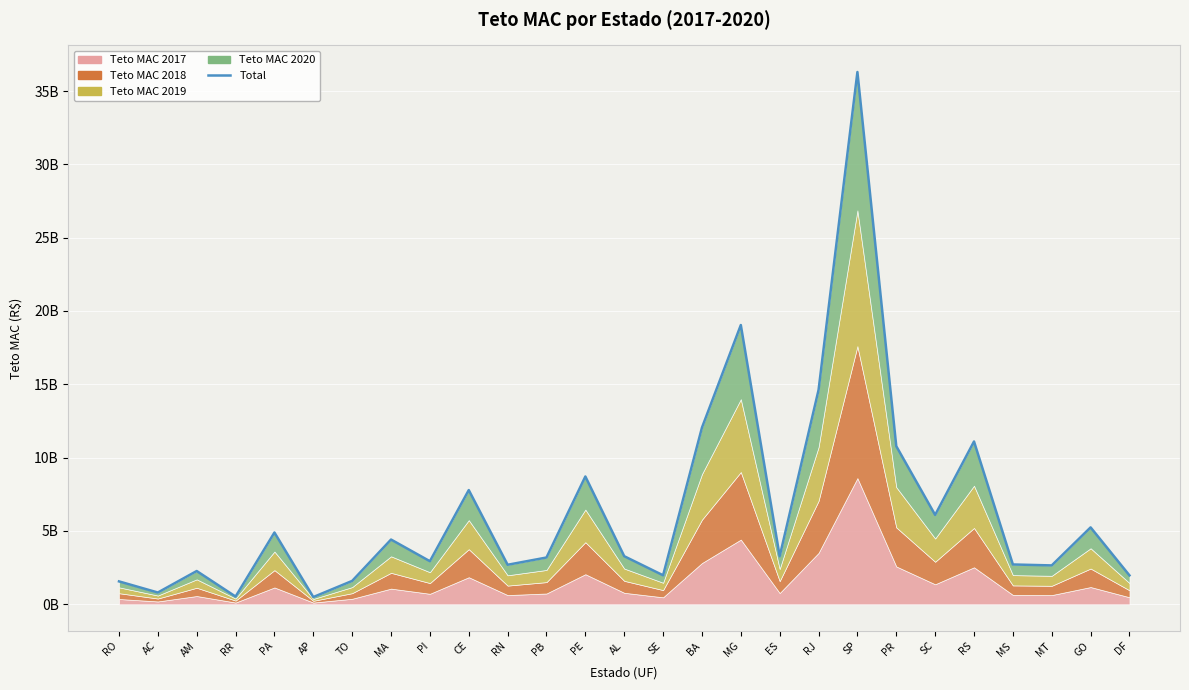

Where does the data first go above 3?

PA